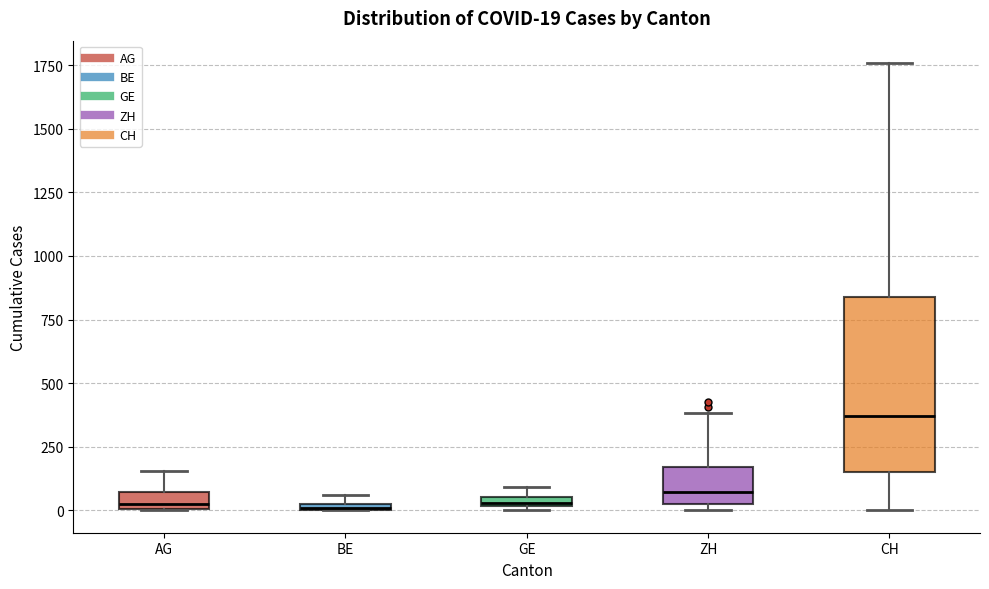

Comparing the boxes themselves (not the whiskers), which one is the tallest?

CH